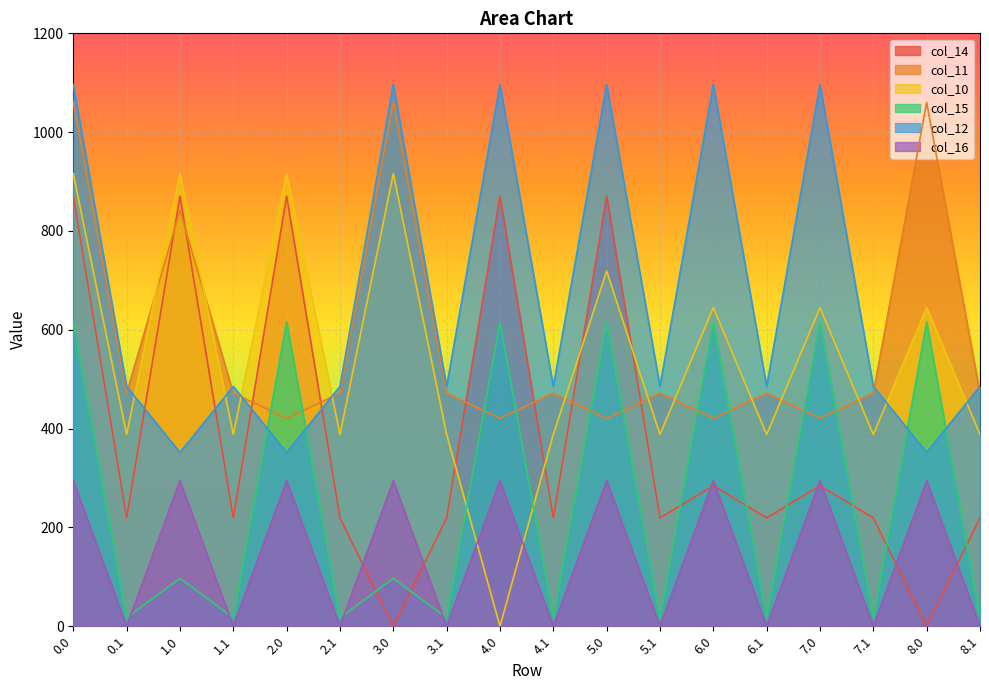

Reading left to right, list all the values displayed in this chart.

col_10: 916.2	388.1	916.2	388.1	916.2	388.1	916.2	388.1	0.0	388.1	718.9	388.1	644.8	388.1	644.8	388.1	644.8	388.1
col_11: 1060.3	471.7	841.6	471.7	420.7	471.7	1060.3	471.7	420.7	471.7	420.7	471.7	420.7	471.7	420.7	471.7	1060.3	471.7
col_12: 1096.7	485.4	351.7	485.4	351.7	485.4	1096.7	485.4	1096.7	485.4	1096.7	485.4	1096.7	485.4	1096.7	485.4	351.7	485.4
col_14: 870.6	219.2	870.6	219.2	870.6	219.2	0.0	219.2	870.6	219.2	870.6	219.2	284.5	219.2	284.5	219.2	0.0	219.2
col_15: 615.9	17.3	96.9	17.3	615.9	17.3	96.9	17.3	615.9	17.3	615.9	17.3	615.9	17.3	615.9	17.3	615.9	17.3
col_16: 294.5	0.0	294.5	0.0	294.5	0.0	294.5	0.0	294.5	0.0	294.5	0.0	294.5	0.0	294.5	0.0	294.5	0.0